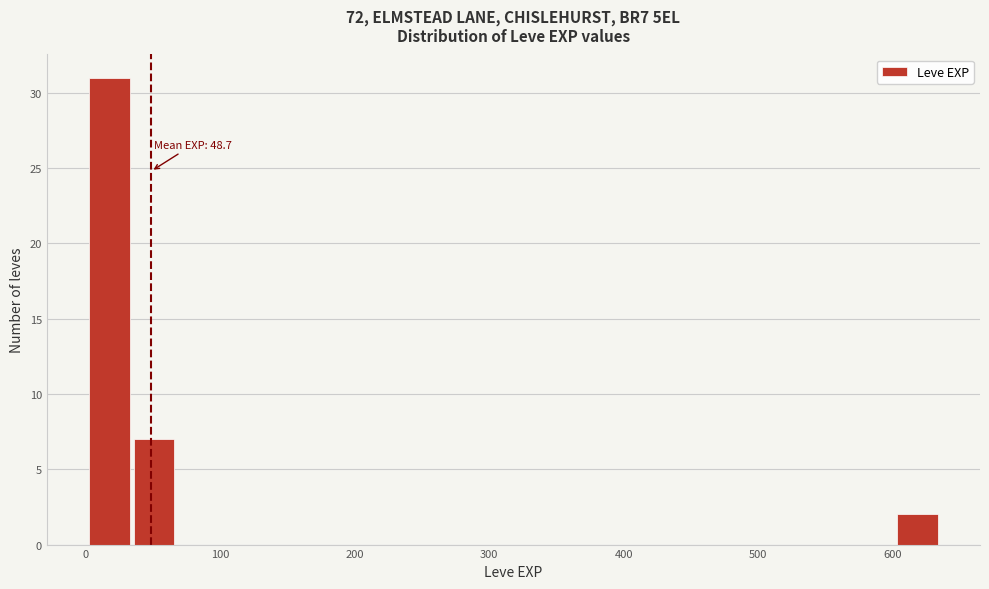

Around what value on the x-axis is the tallest bar? Give the approximate position of its centre, as read against the axis.

20